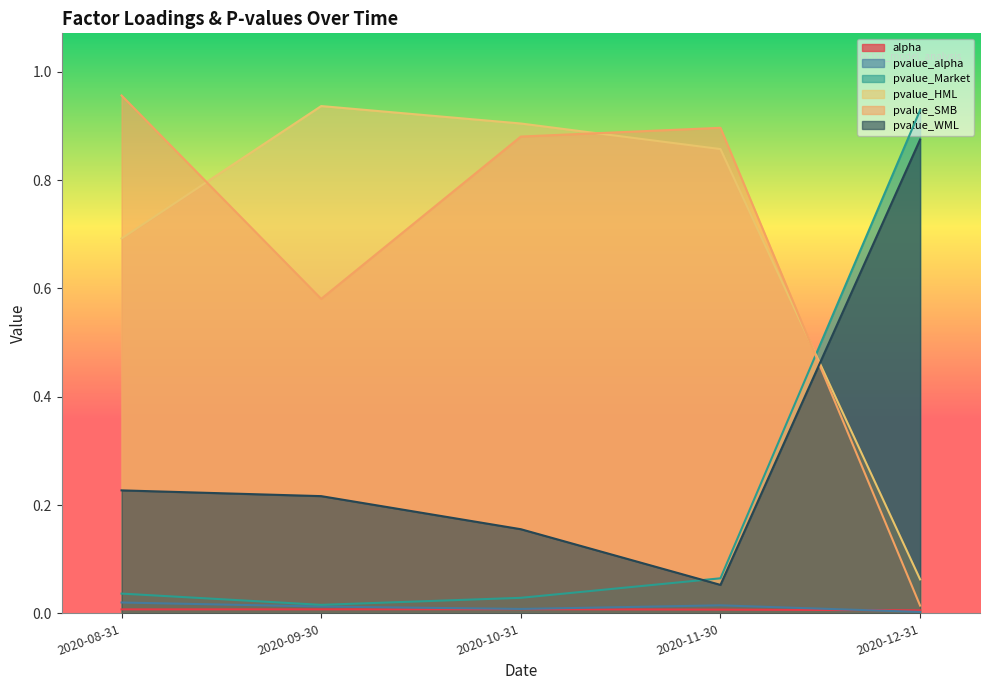

At which label is pvalue_WML closest to 0?

2020-11-30